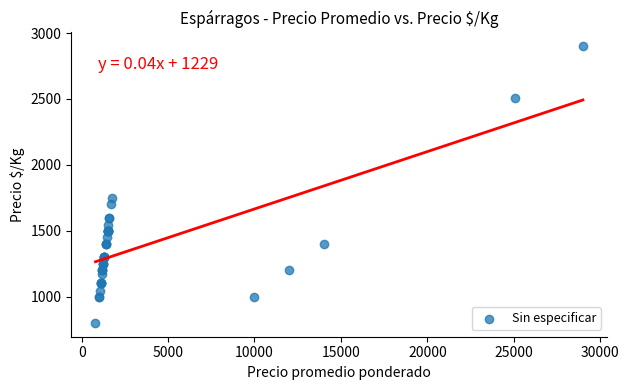

What Y value in the scatter plot is closest to 1850?

1750